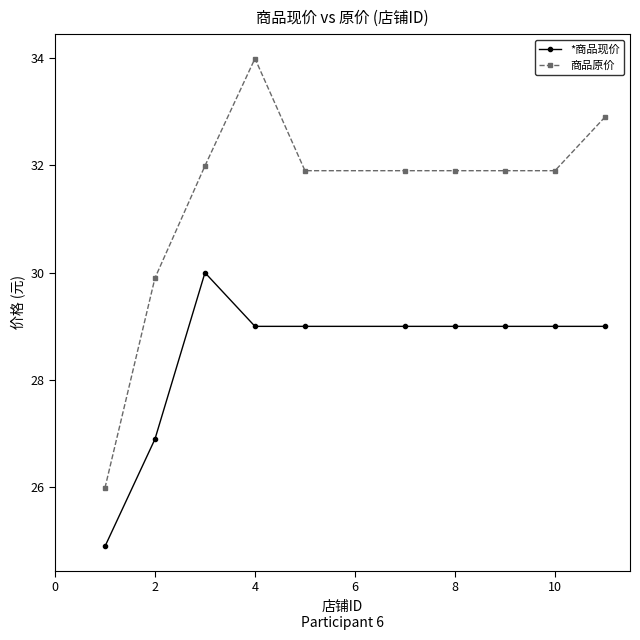

Rank the series by their maximum value, from lowest to highest.

*商品现价, 商品原价